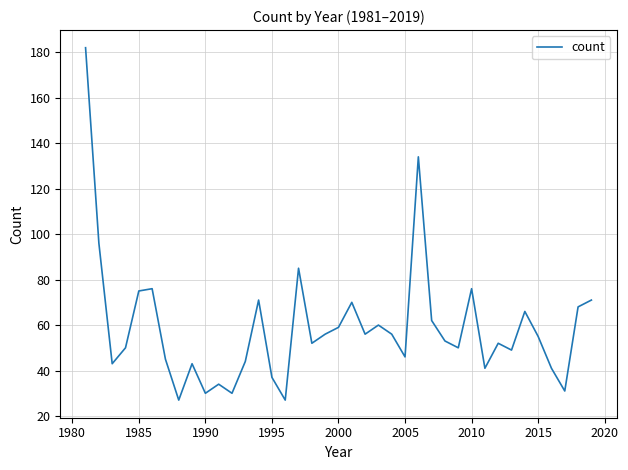

What is the minimum value shown in the chart?

27